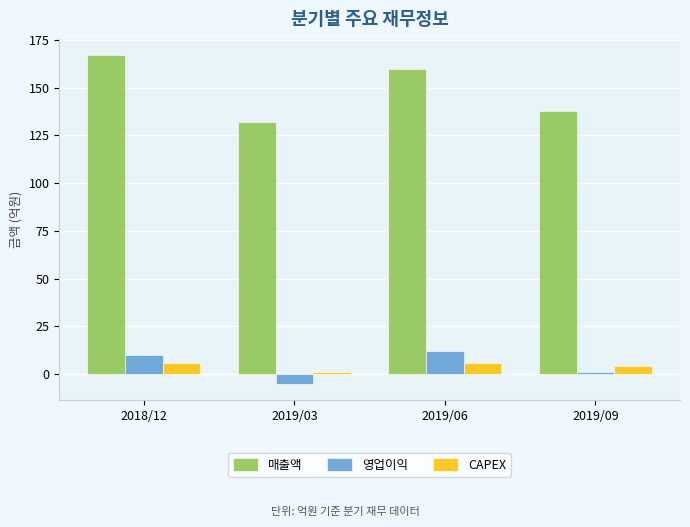

What is the average value of the CAPEX series?

4